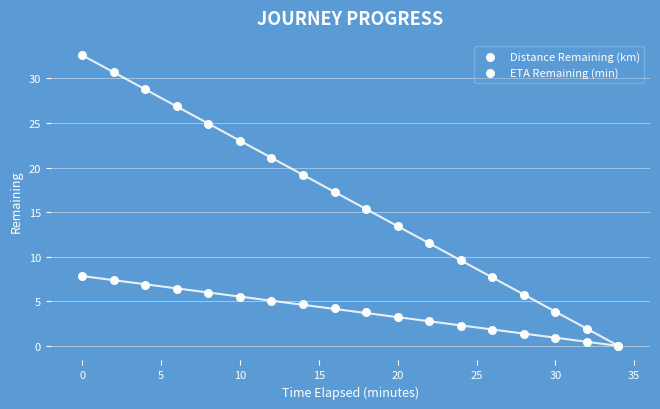

Which series contains the lowest Y value?

Distance Remaining (km)